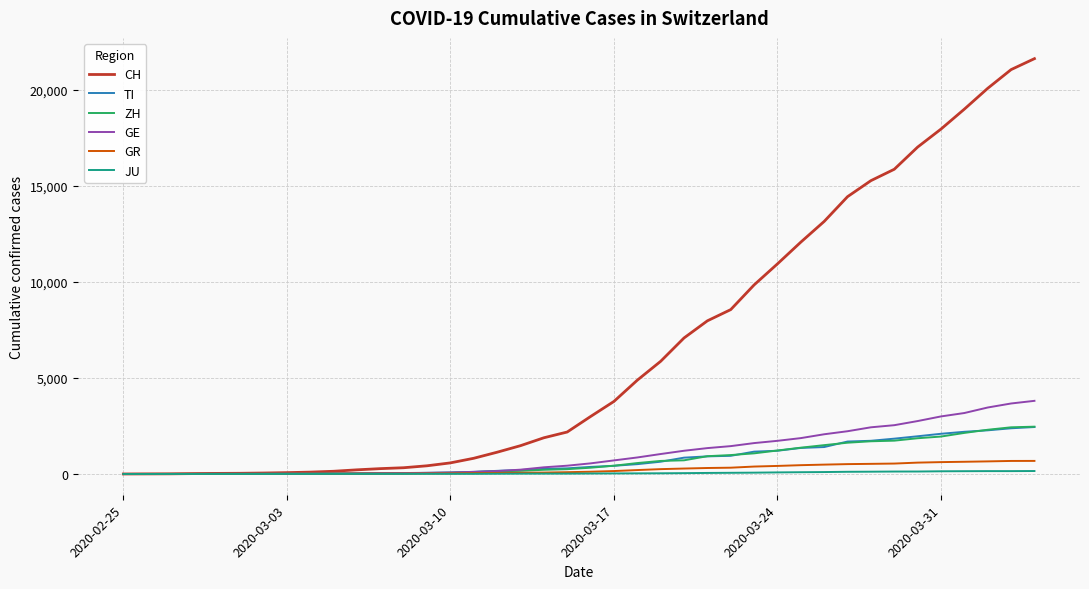

What is the maximum value for ZH?

2461